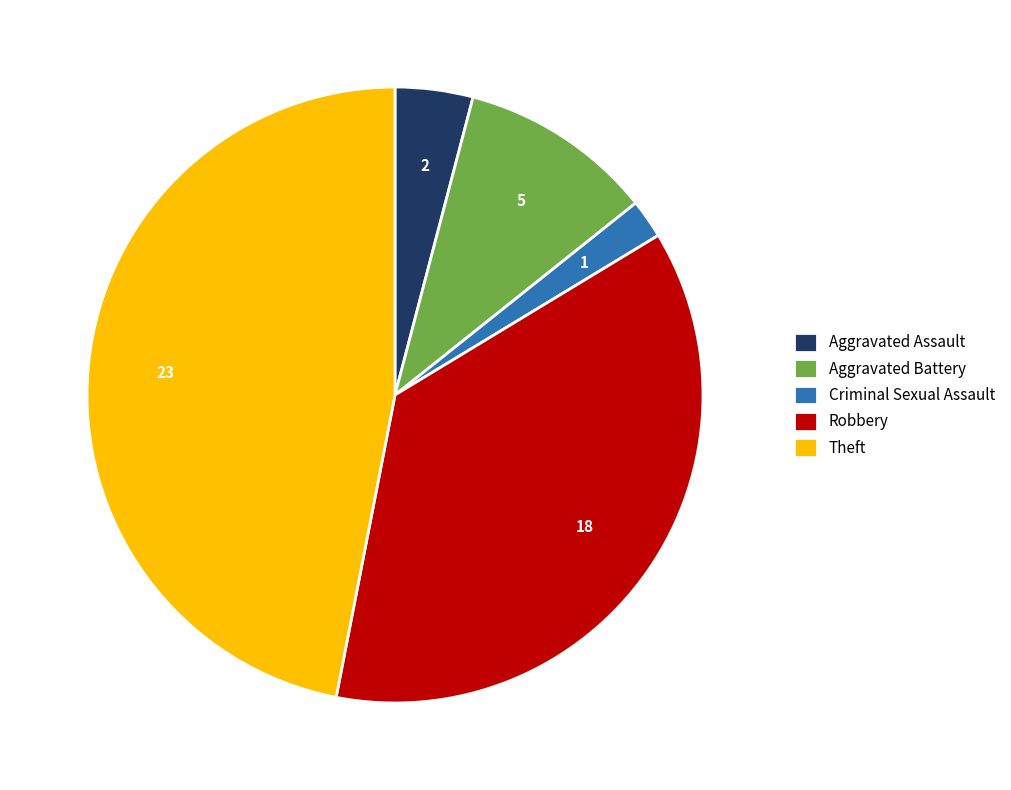

Which has a higher value, Theft or Criminal Sexual Assault?

Theft